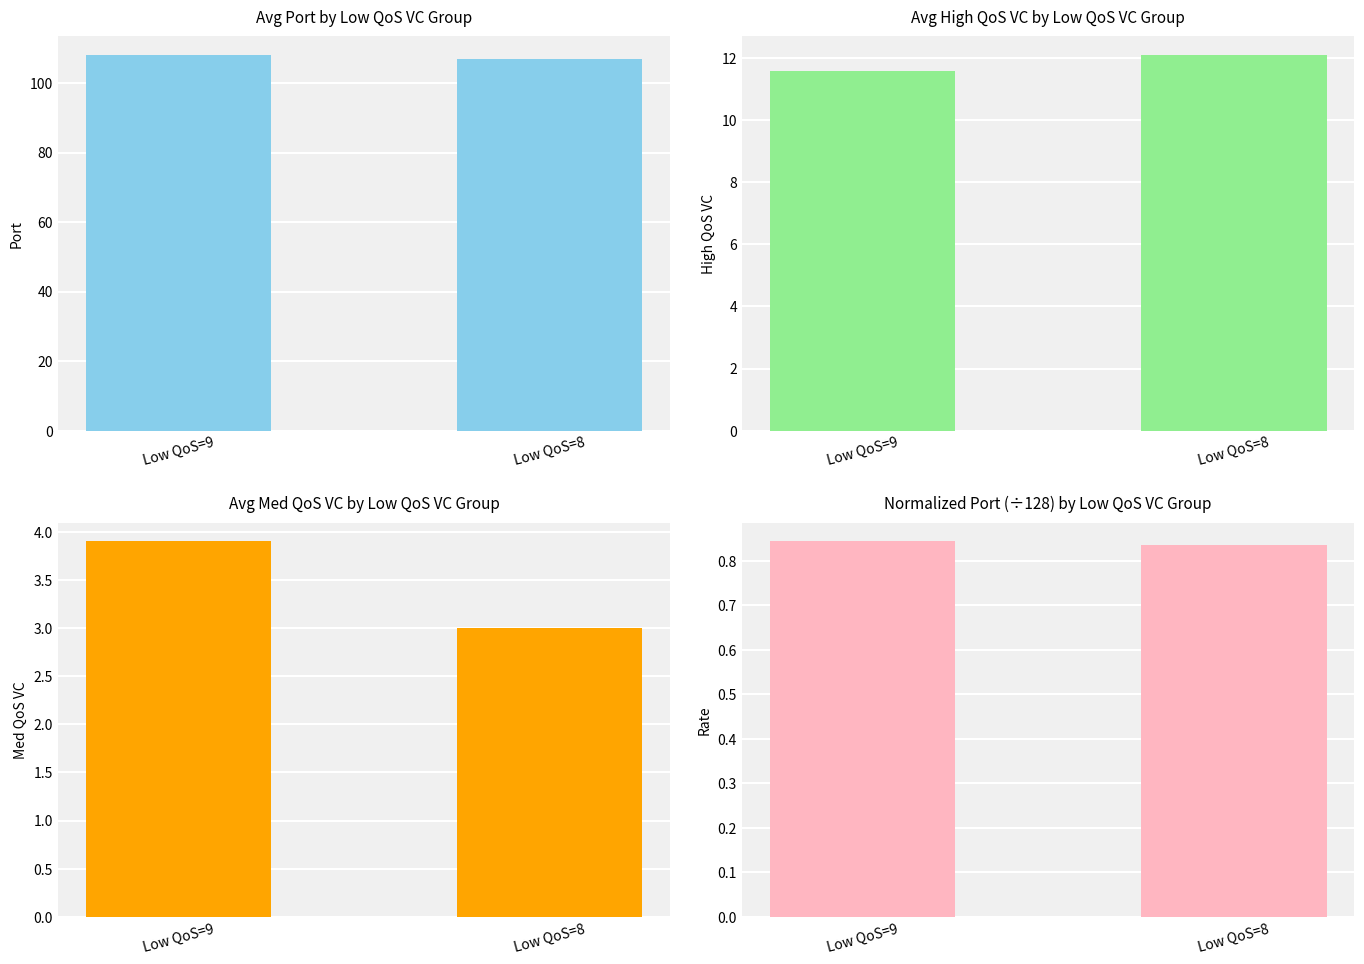

Which category has the lowest value across all series?

Low QoS=8